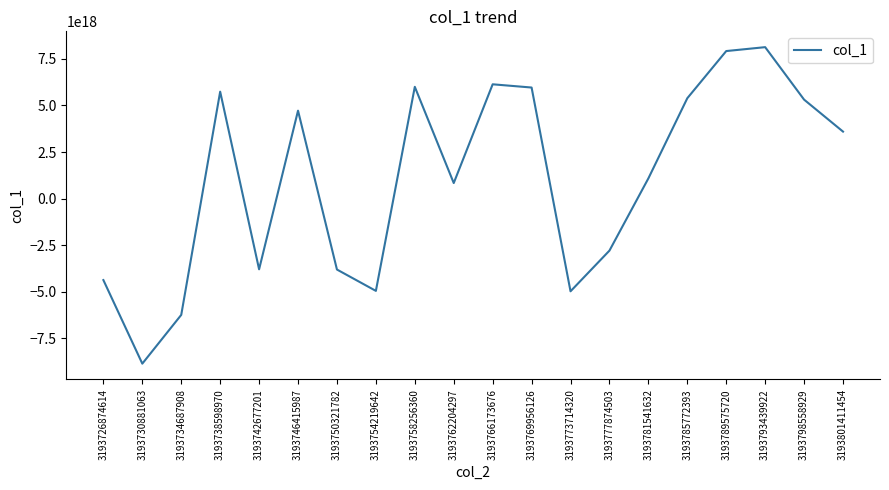

Is it true that the value at 3193726874614 is -4381438933957936640?

True